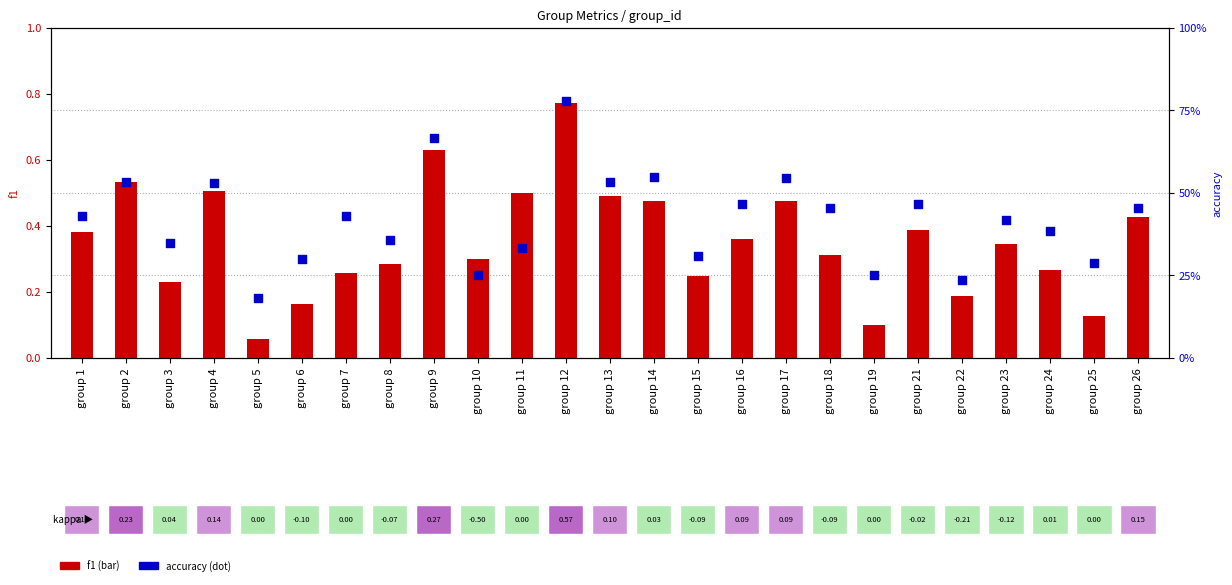

Which series reaches the maximum Y coordinate?

accuracy